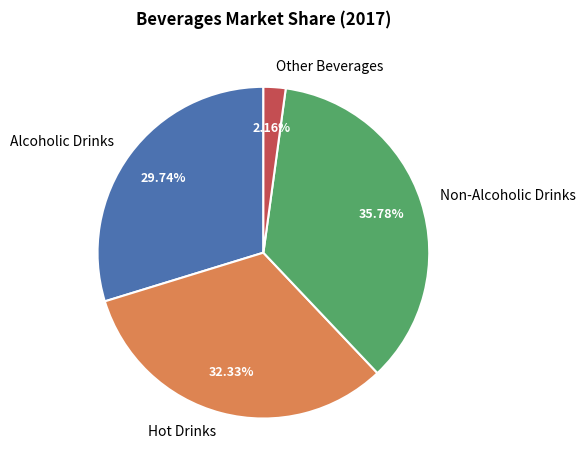

True or false: Alcoholic Drinks accounts for 30% of the total.

True